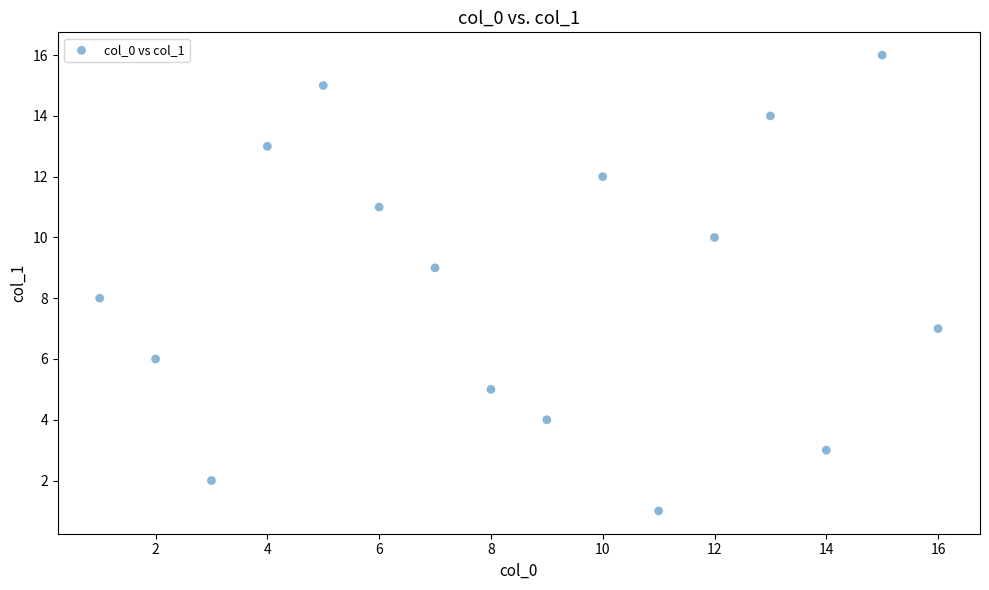

What is the range of Y values (max minus min)?

15